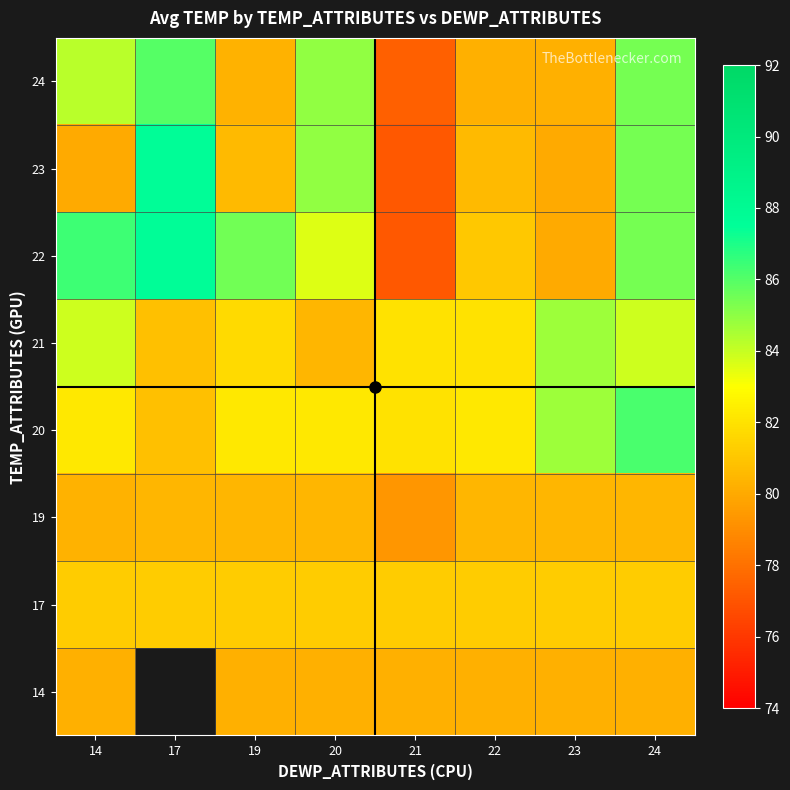

At which label does 21 first exceed 82?

14